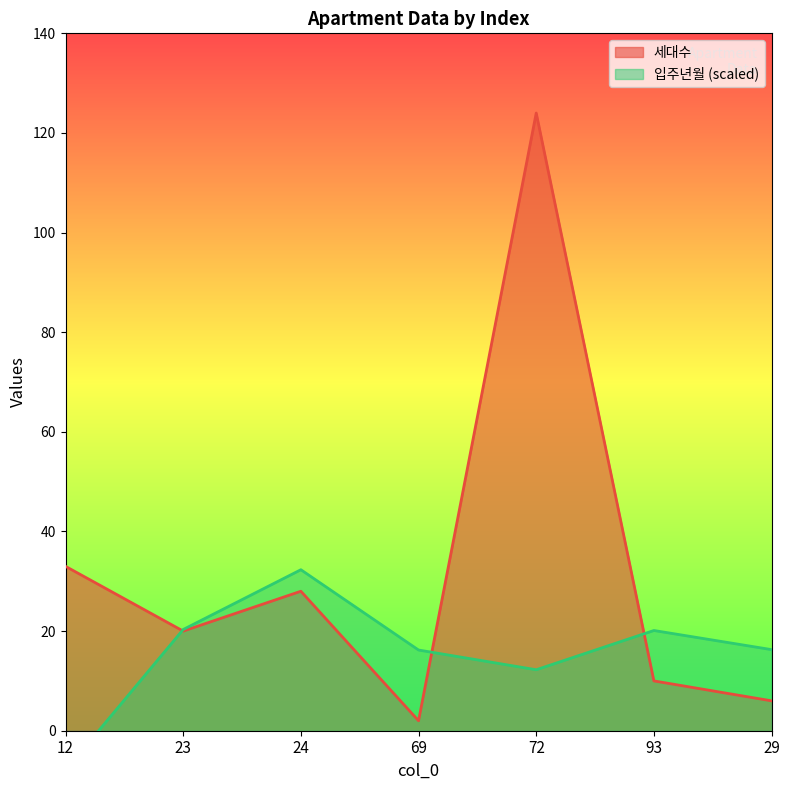

At which category does the chart reach its minimum across all series?

12